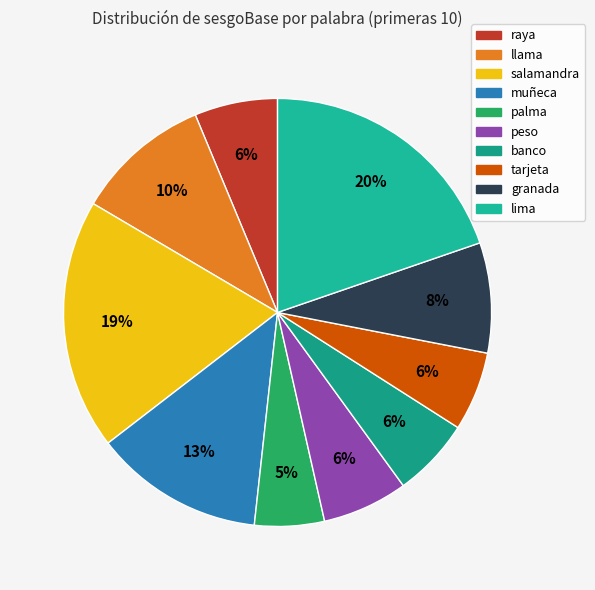

Is it true that llama is 23% of the pie?

False